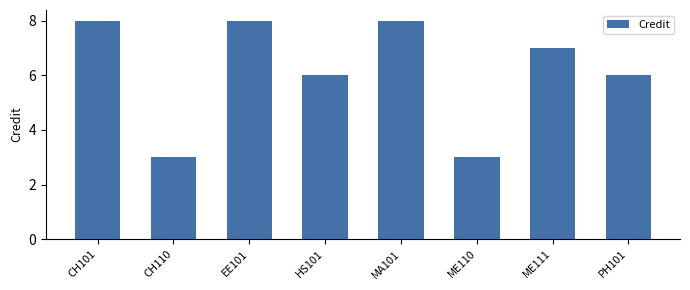

At which label does the data first exceed 7?

CH101